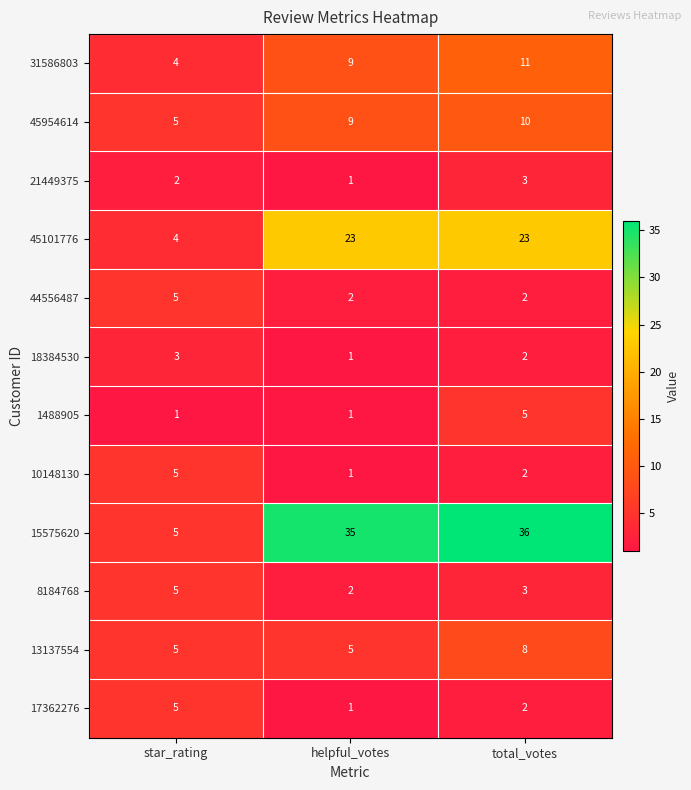

What is the spread (max minus min) of values at star_rating?

4